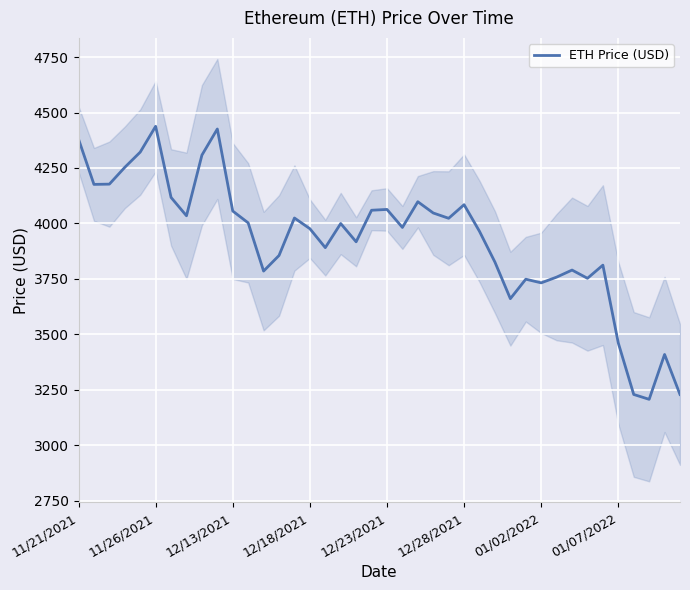

What is the value of the 33rd point from the left?

3789.7